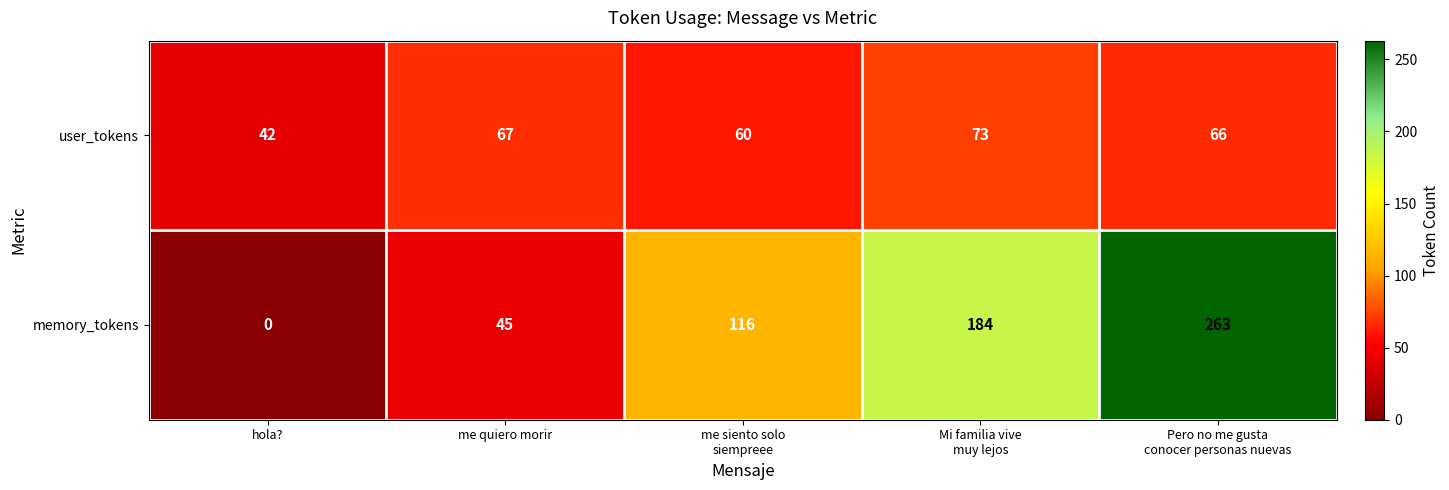

What is the average value of the memory_tokens series?

122